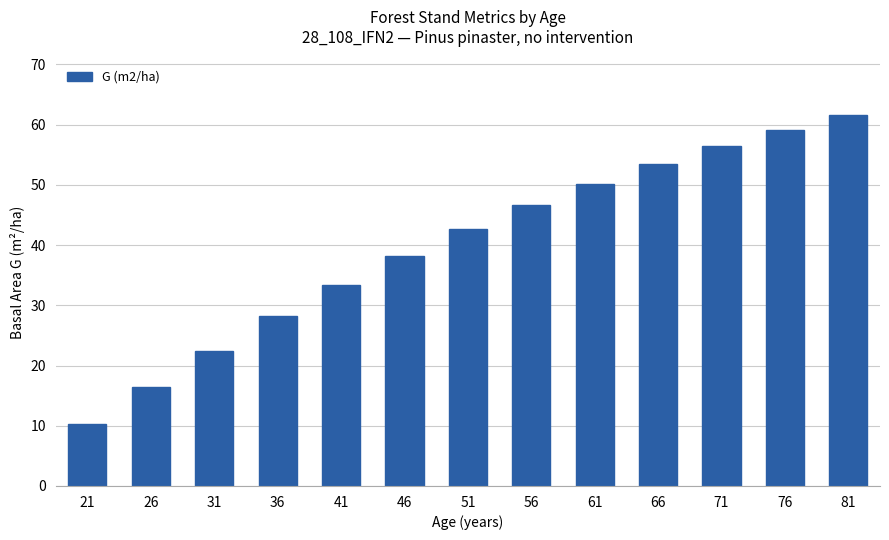

Reading left to right, transcribe all the data shown in this chart.

10.3	16.4	22.4	28.2	33.4	38.3	42.6	46.6	50.2	53.4	56.4	59.1	61.6